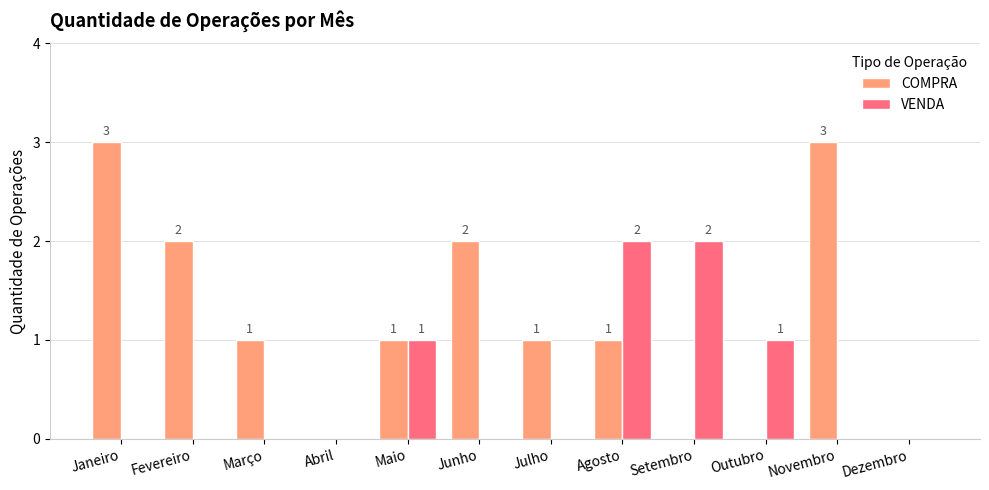

Is it true that VENDA equals 0 at Março?

True